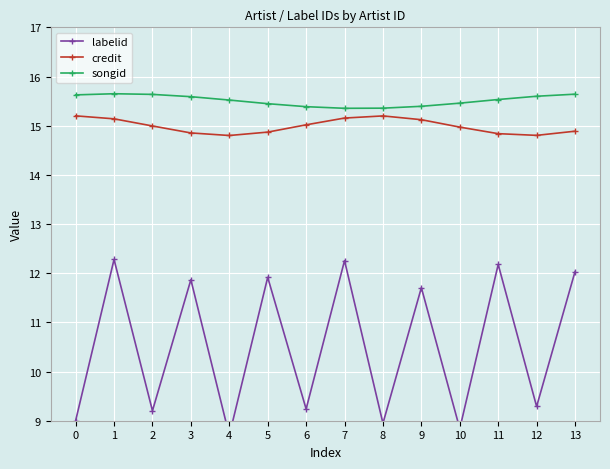

Which series has the largest range (max minus min)?

labelid